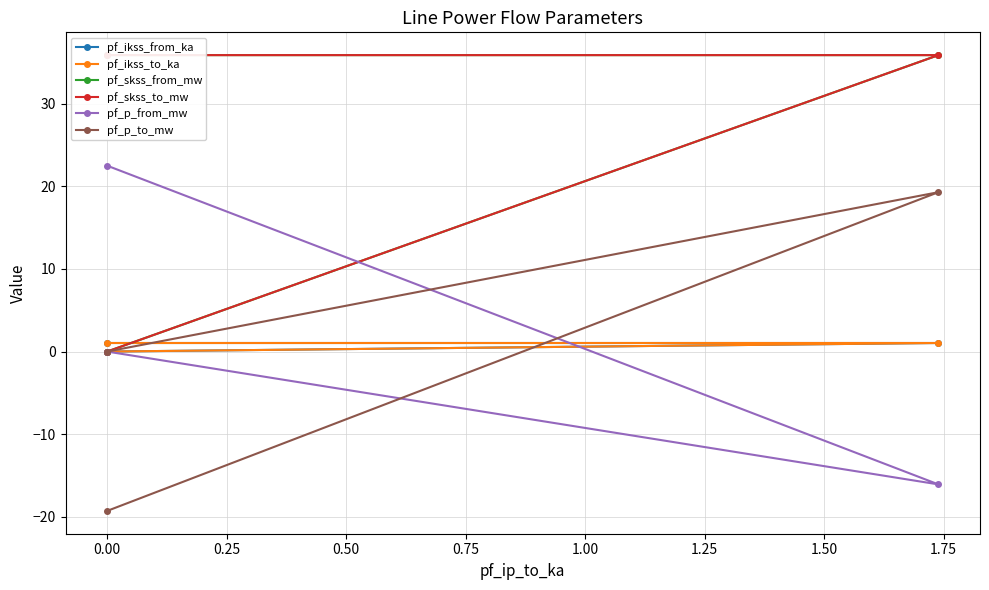

Reading left to right, extract all data points from this chart.

pf_ikss_from_ka: 1.0	1.0	0.0
pf_ikss_to_ka: 1.0	1.0	0.0
pf_skss_from_mw: 35.9	35.9	0.0
pf_skss_to_mw: 35.9	35.9	0.0
pf_p_from_mw: 22.5	-16.1	0.0
pf_p_to_mw: -19.3	19.3	0.0